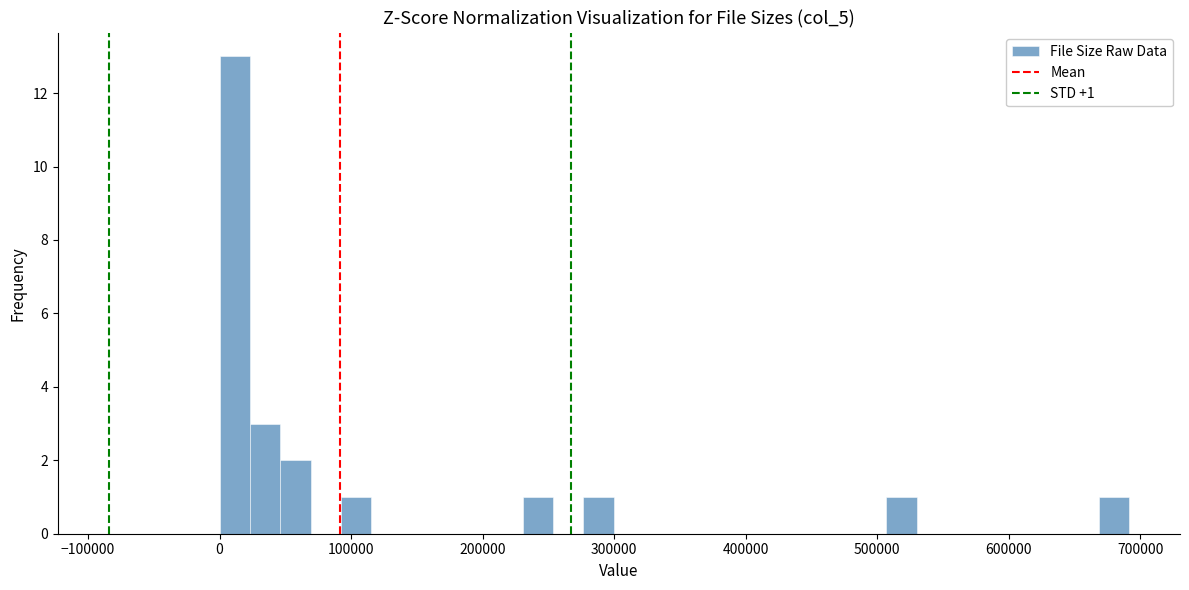

Read against the x-axis, roughly where is the centre of the tallest bar?

10000